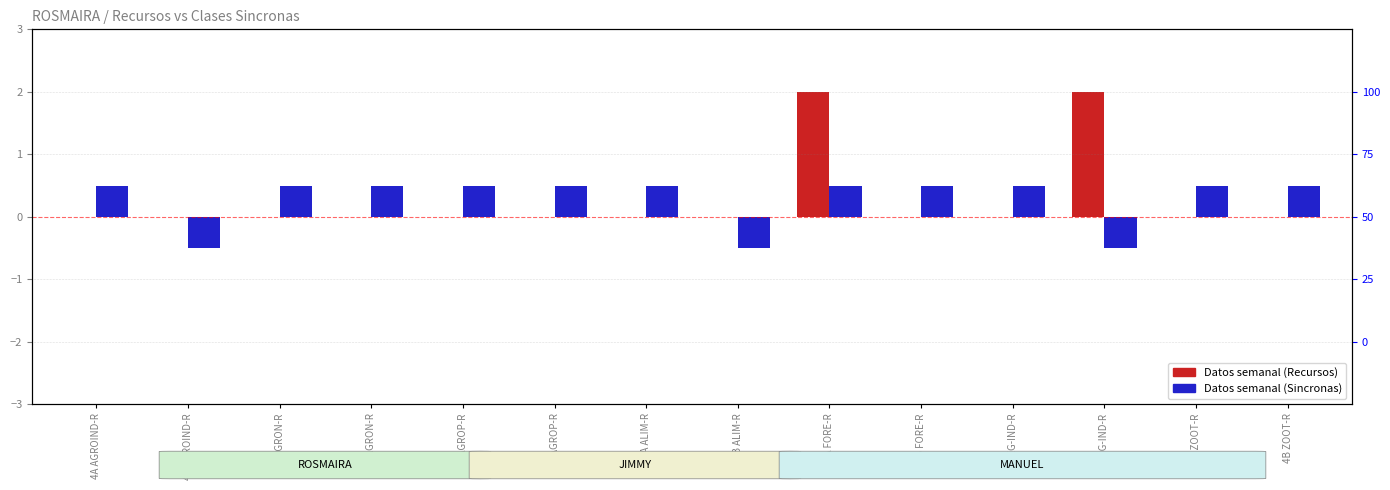

How many distinct data groups are displayed?

2